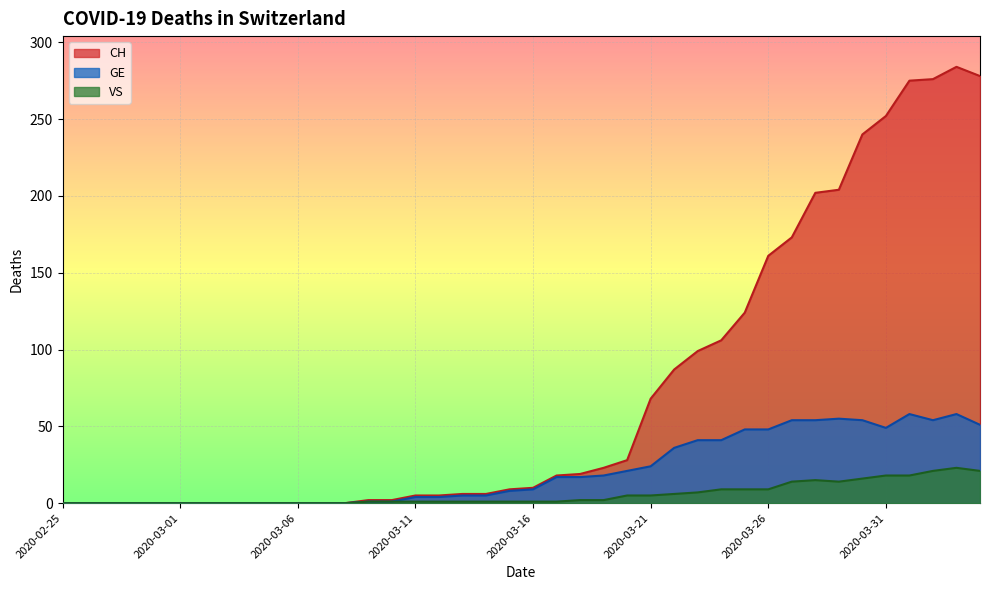

Which category has the lowest value in the GE series?

2020-02-25